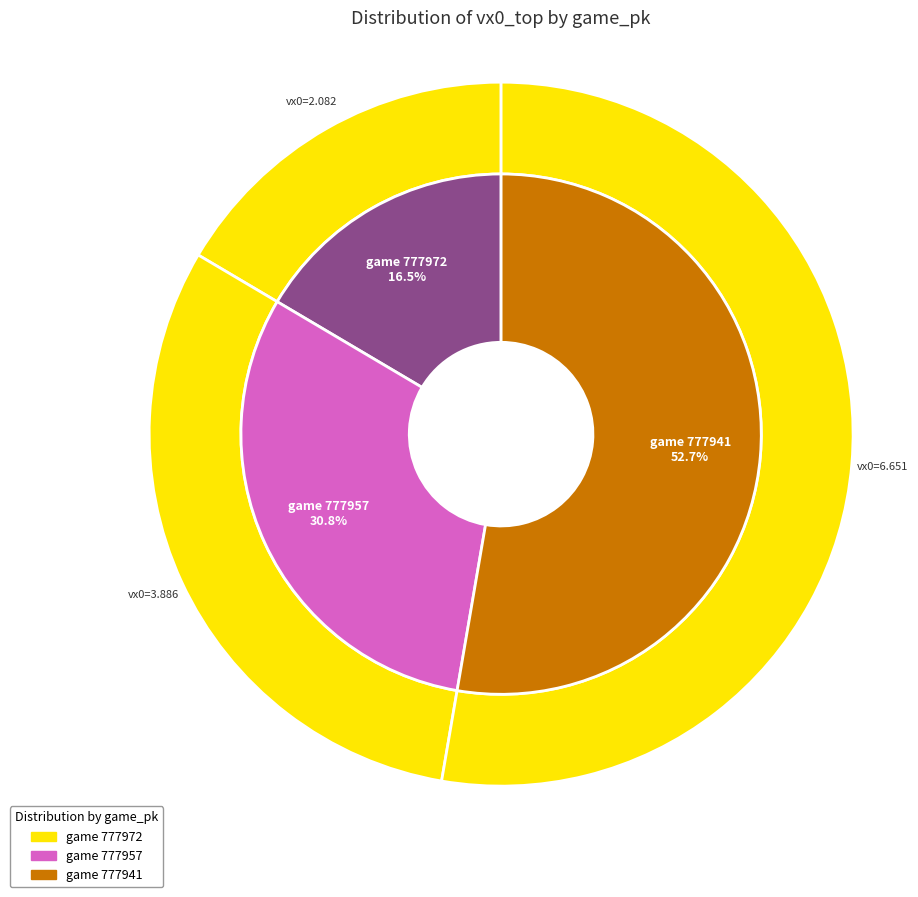

Does 777941 account for over 50% of the chart?

Yes